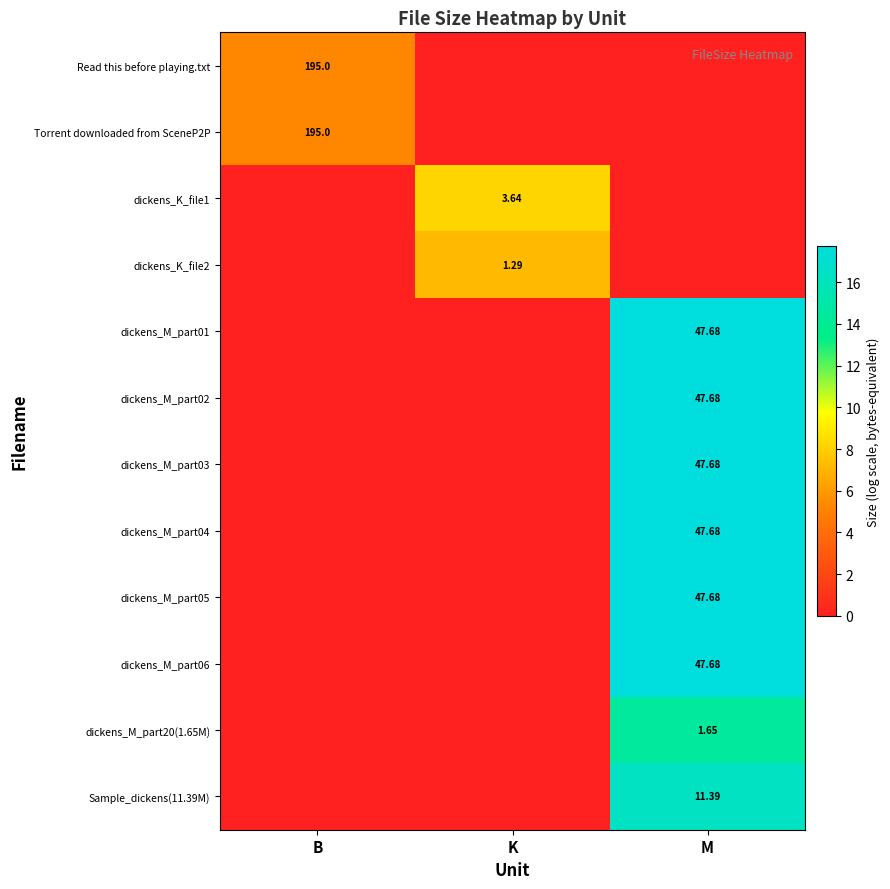

Is it true that dickens_K_file2 equals 0.0 at M?

True